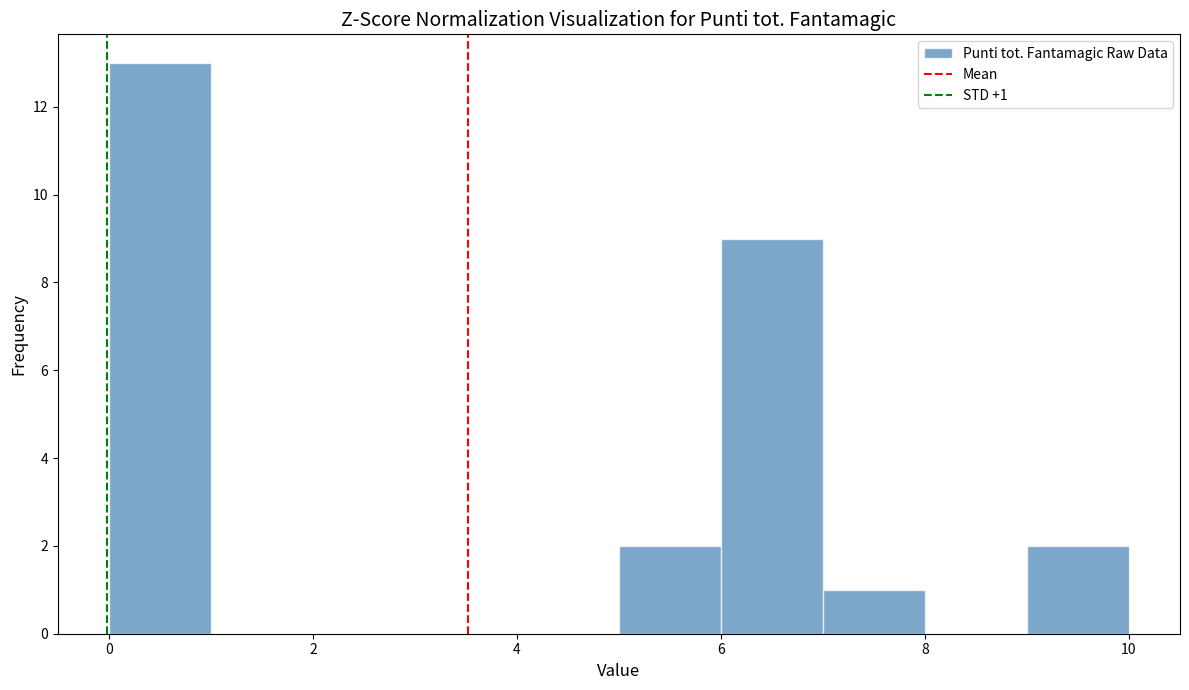

Which range on the x-axis has the tallest bar?

0 to 1